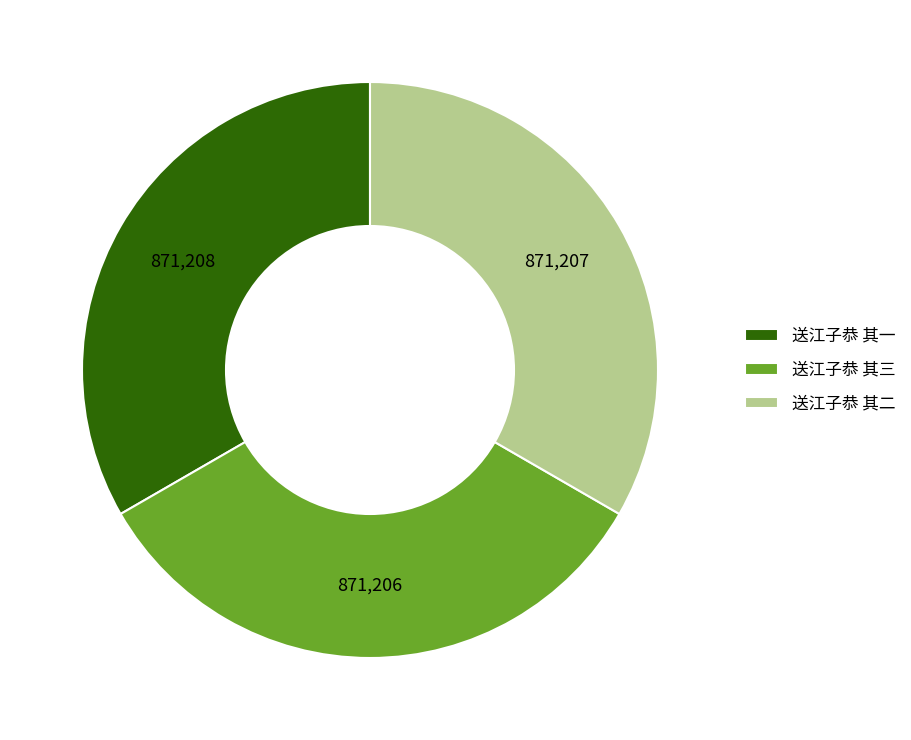

How many segments does this pie chart have?

3